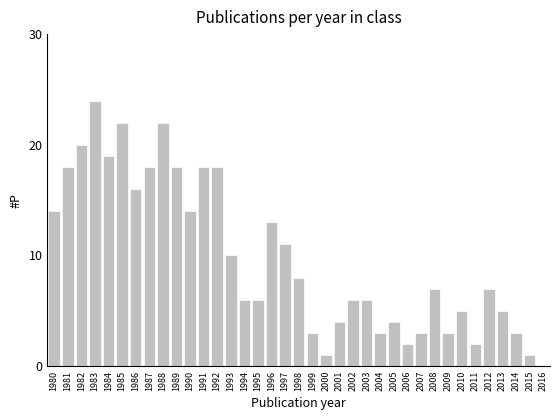

Which category has the highest value across all series?

1983